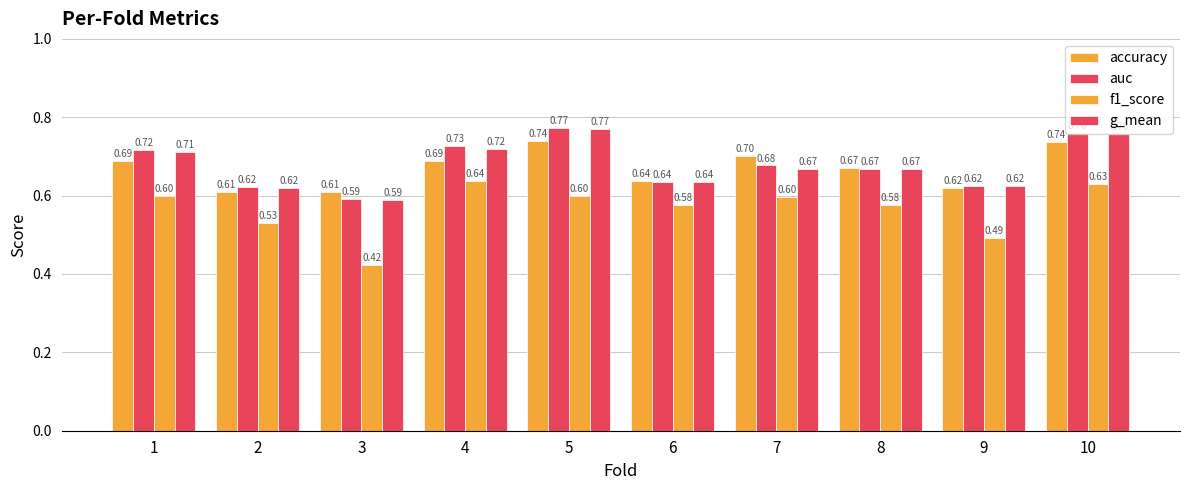

How many data points does each series have?

10